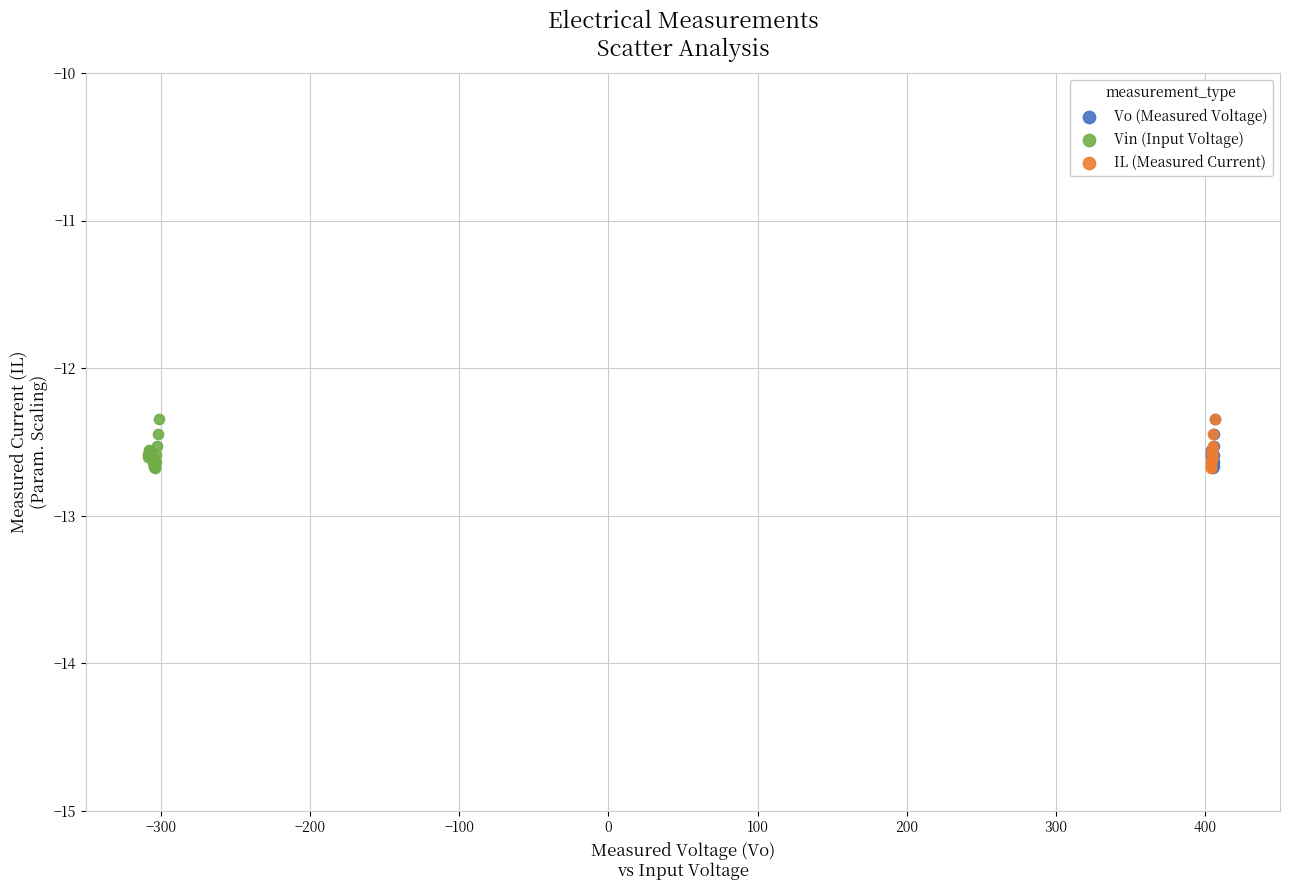

What are all the series names shown in the legend?

Vo (Measured Voltage), Vin (Input Voltage), IL (Measured Current)